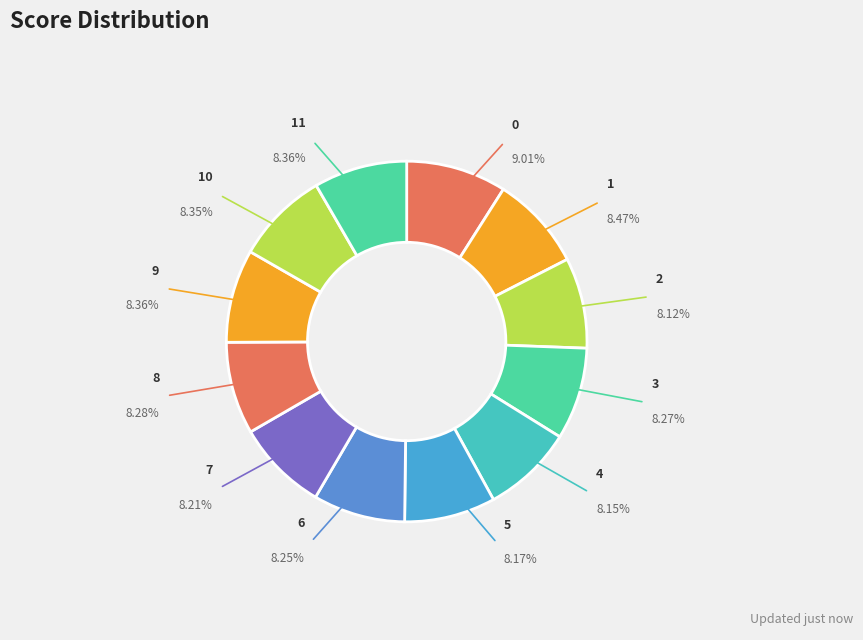

How many segments does this pie chart have?

12